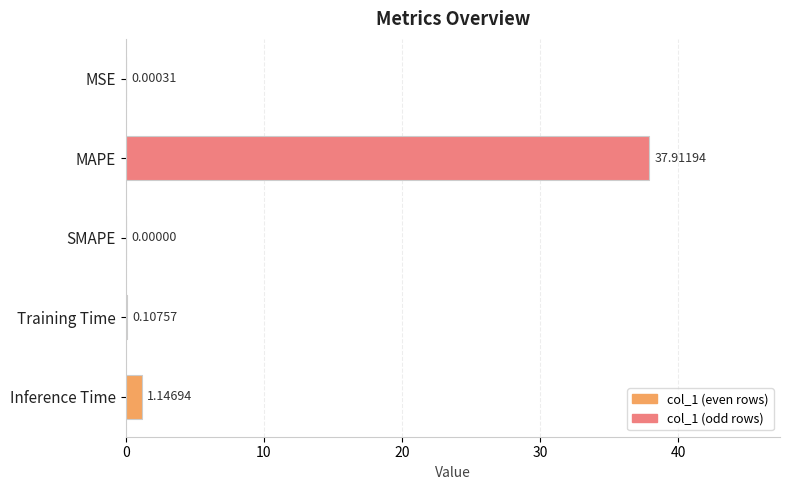

At which label is the value closest to 18?

Inference Time